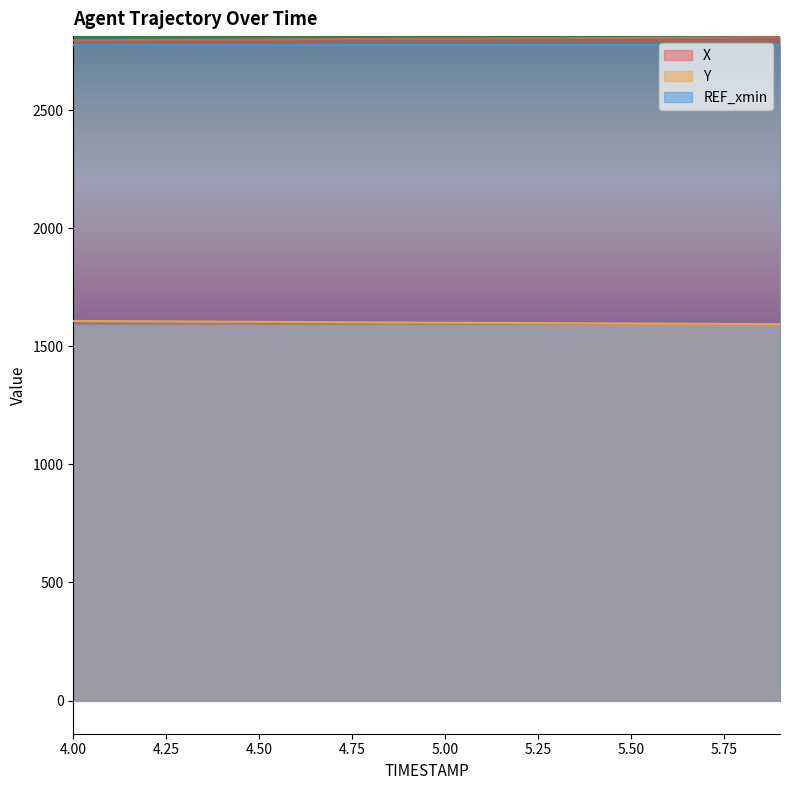

The value of Y at 5.4 is 2716.7. True or false?

False